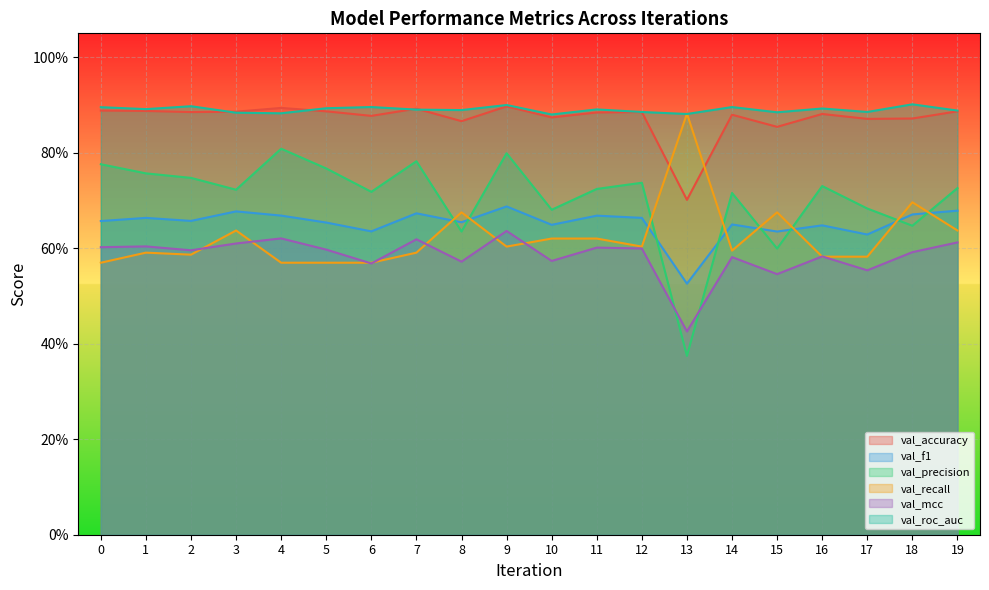

What are all the series names shown in the legend?

val_accuracy, val_f1, val_precision, val_recall, val_mcc, val_roc_auc